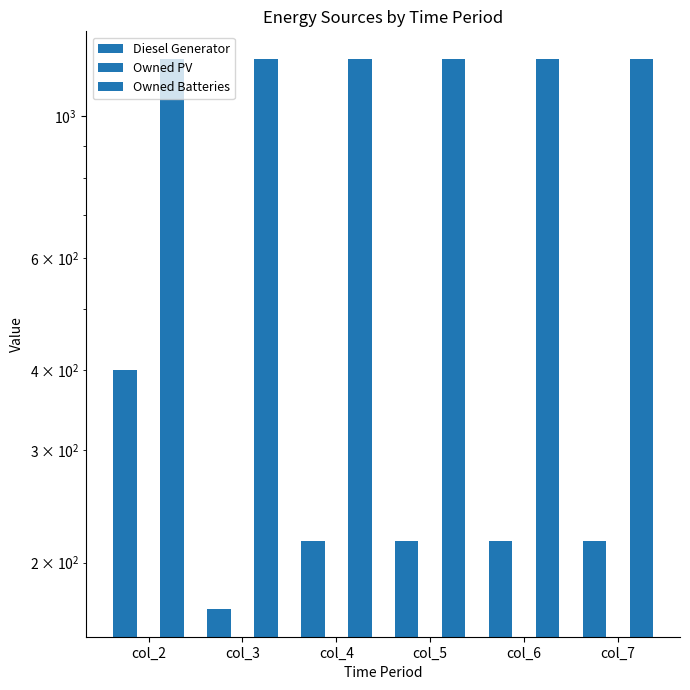

Which series has the largest range (max minus min)?

Diesel Generator